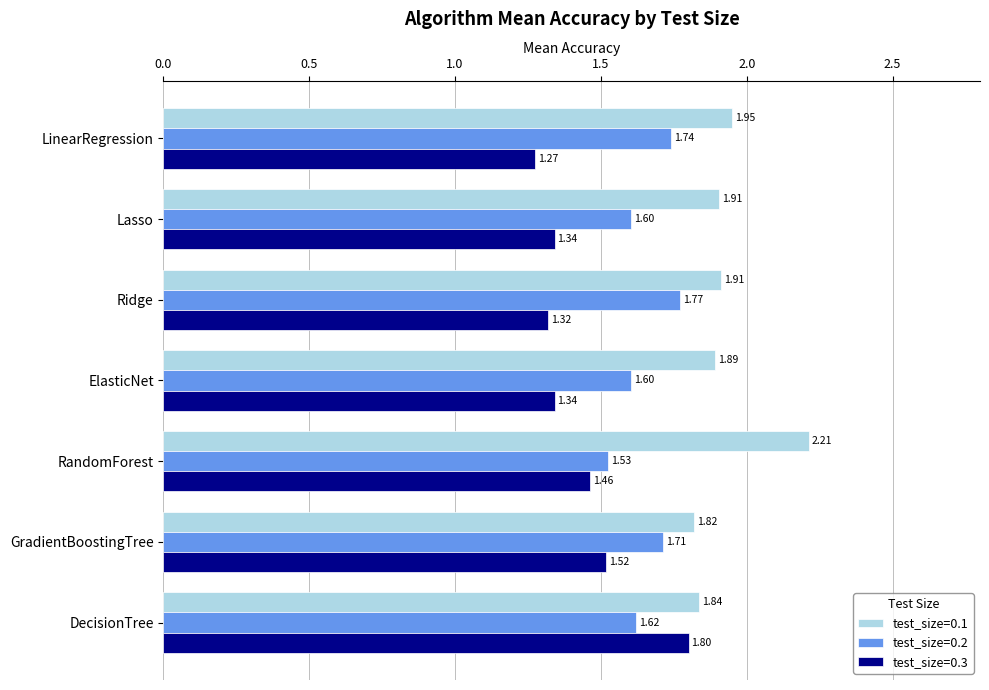

Is the value of test_size=0.3 at GradientBoostingTree greater than the value of test_size=0.2 at LinearRegression?

No